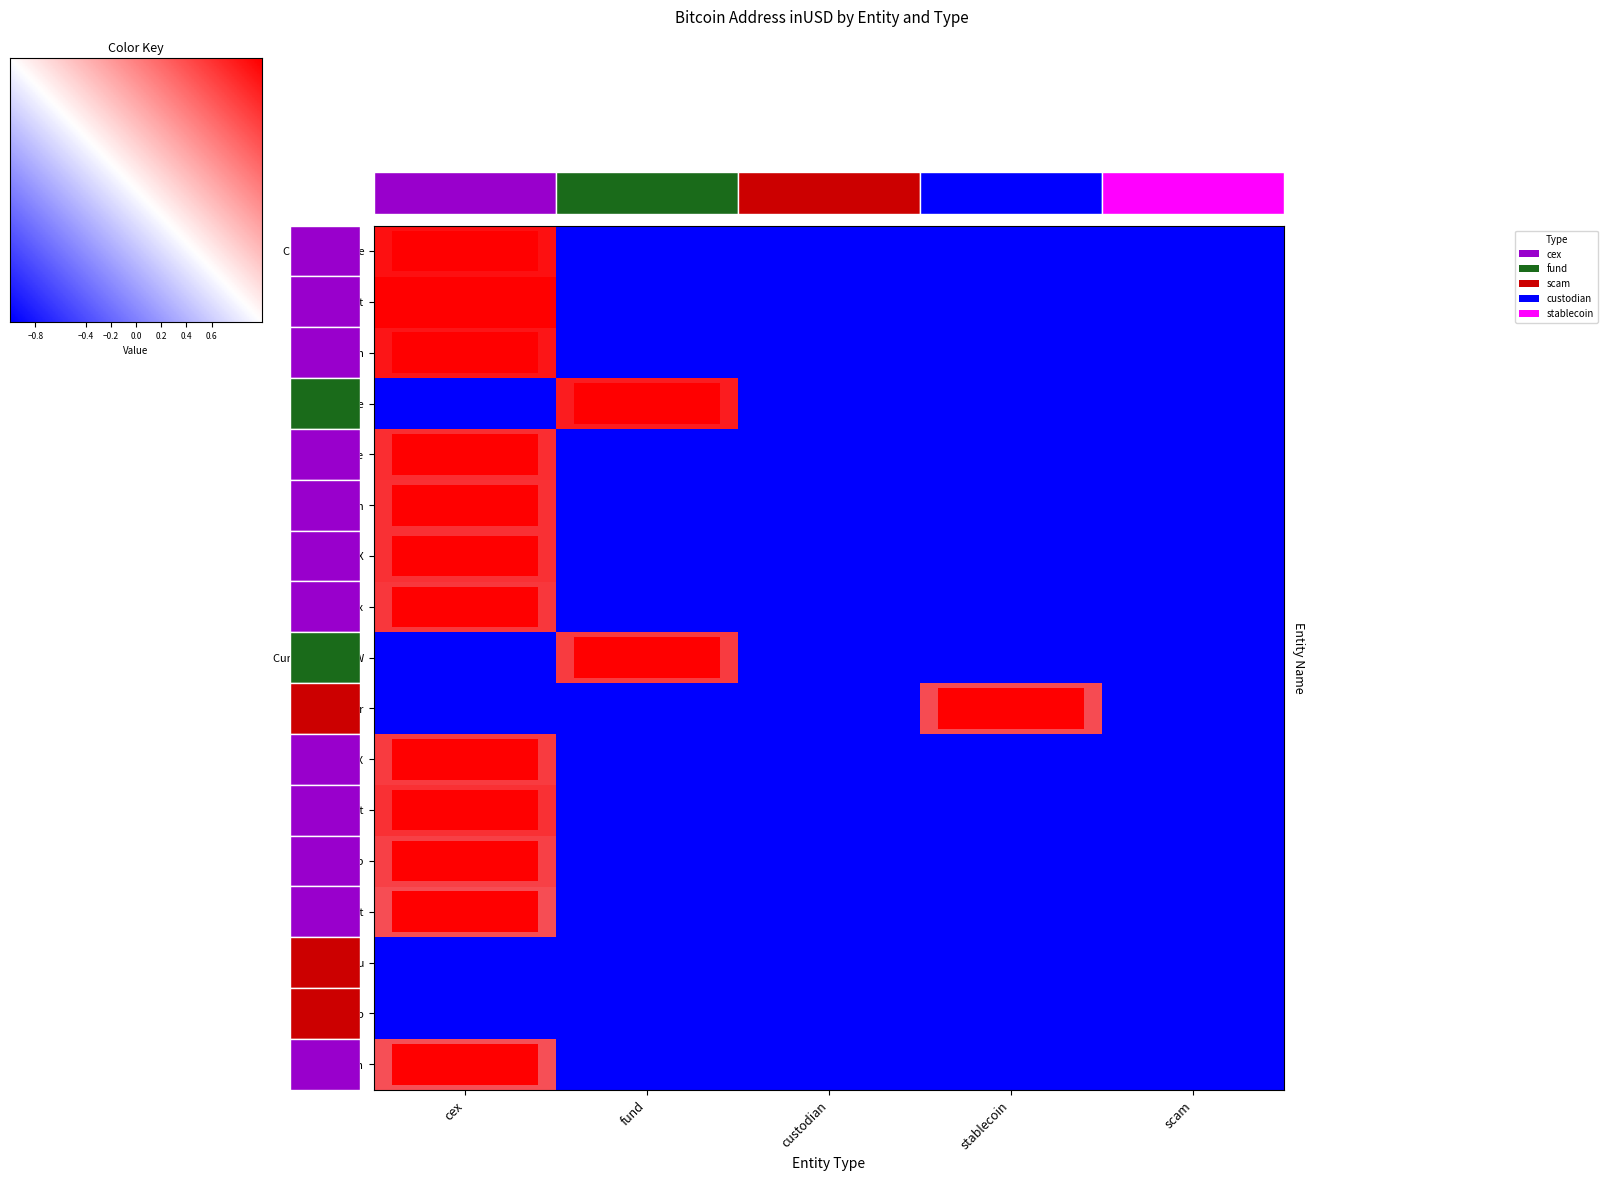

The Bitstamp series shows 0.0 at stablecoin. True or false?

True